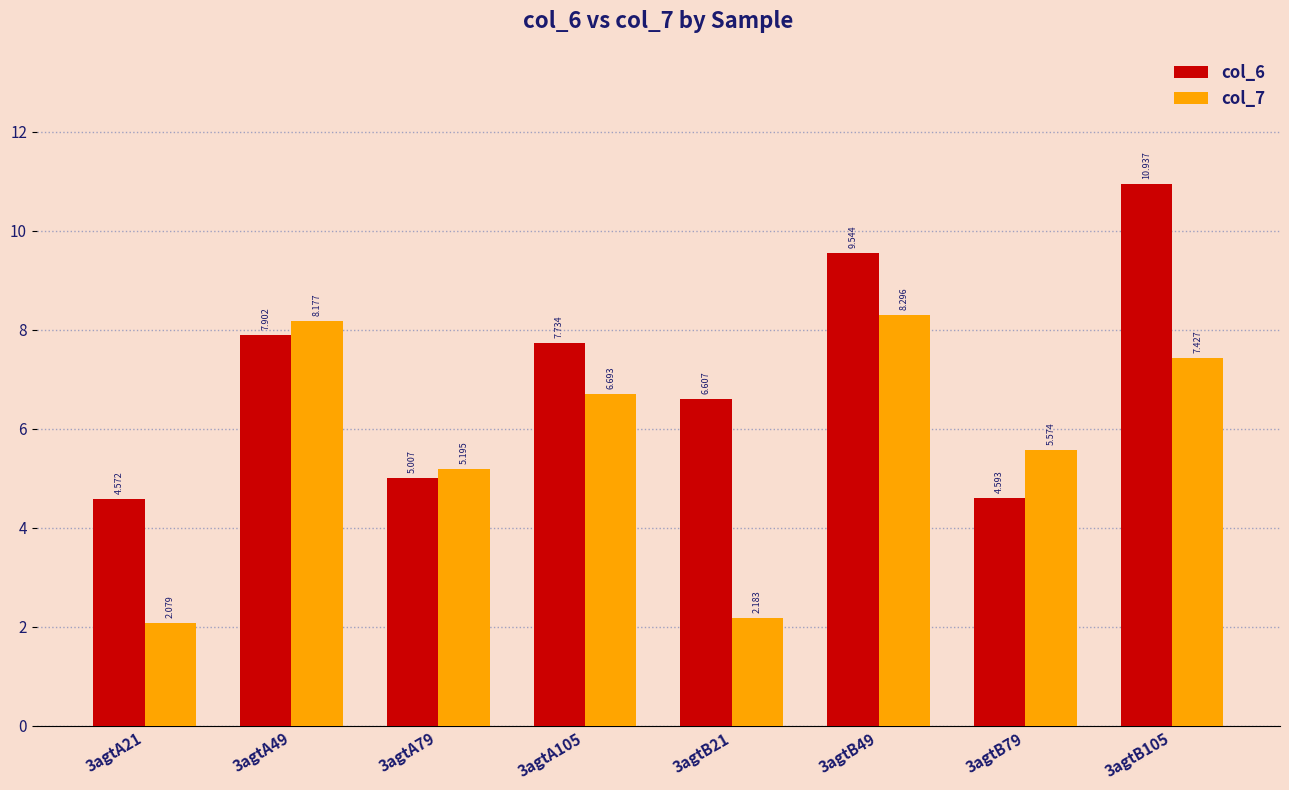

How many values in the col_6 series exceed 7?

4